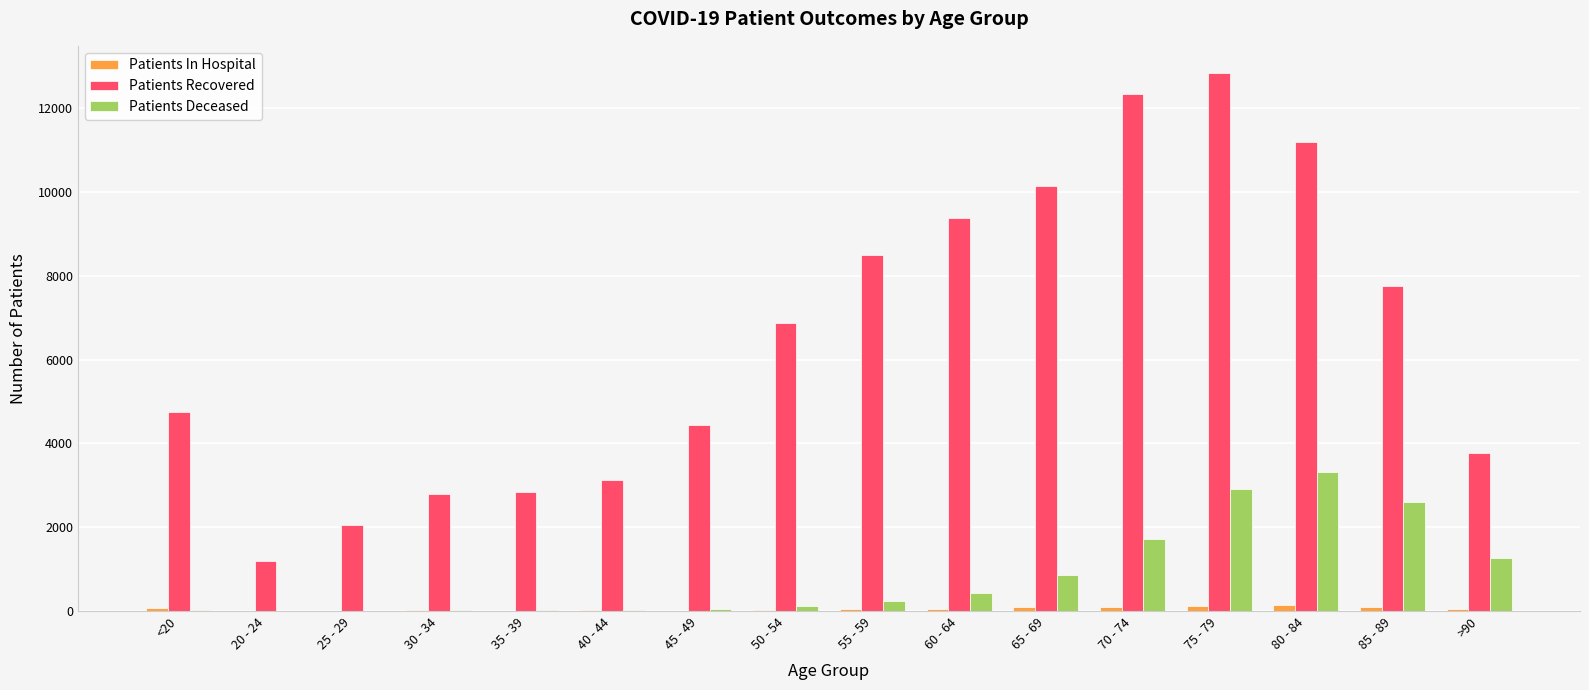

Is the value of Patients Recovered at 35 - 39 greater than the value of Patients In Hospital at 75 - 79?

Yes